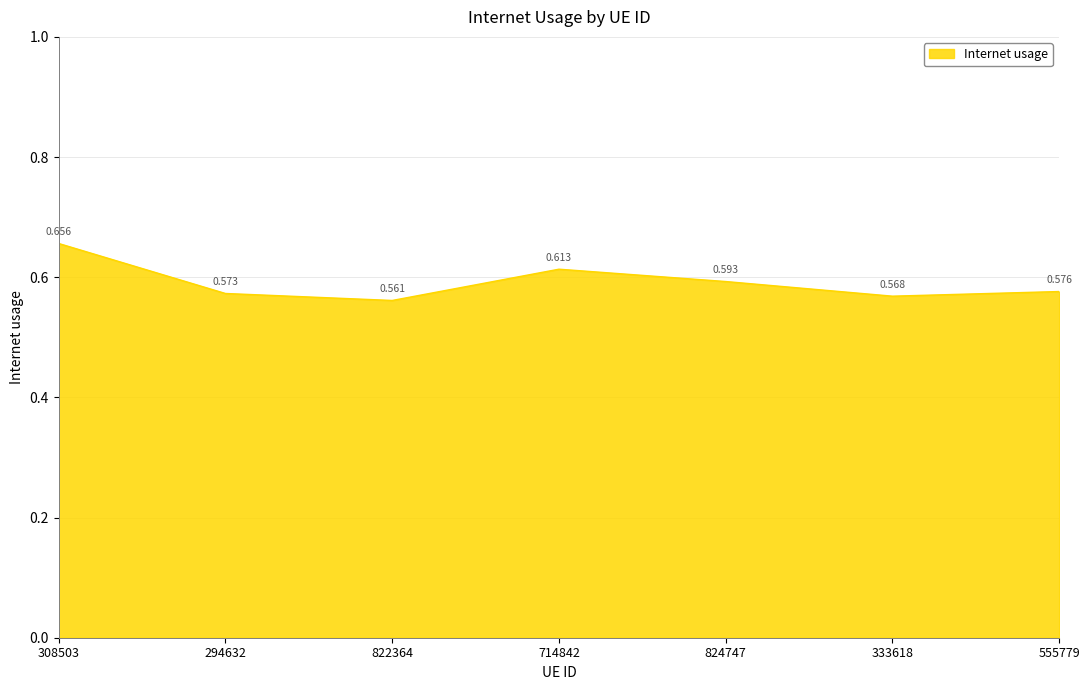

True or false: there are more than 1 points higher than both neighbors.

False